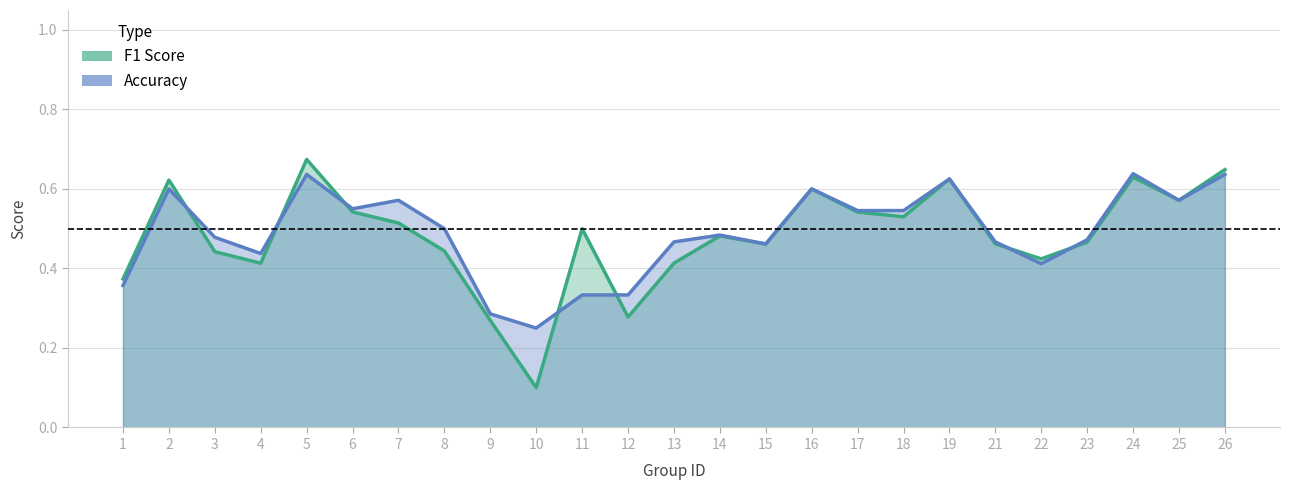

True or false: accuracy has more than 2 interior local peaks.

True